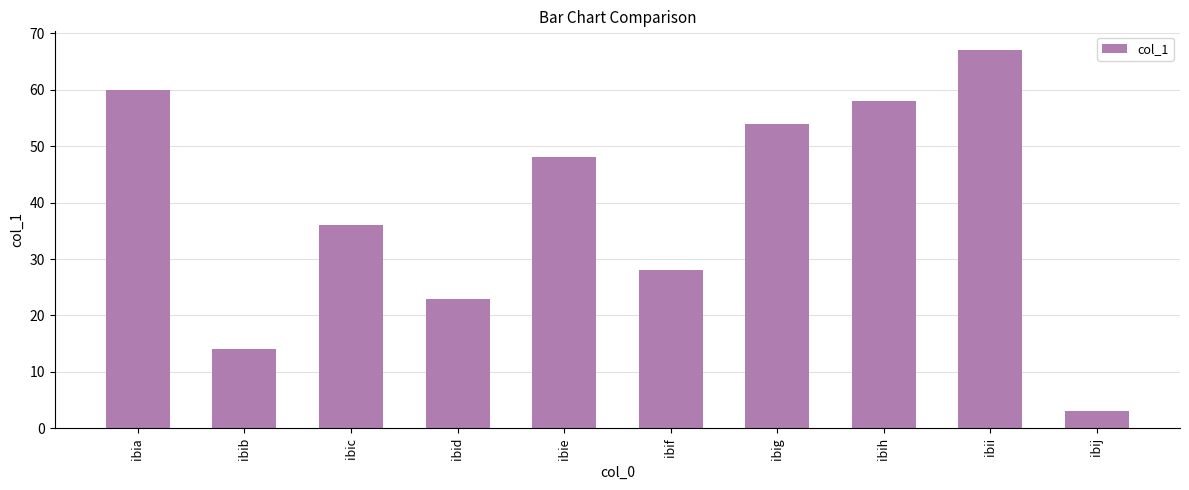

Reading left to right, transcribe all the data shown in this chart.

60	14	36	23	48	28	54	58	67	3